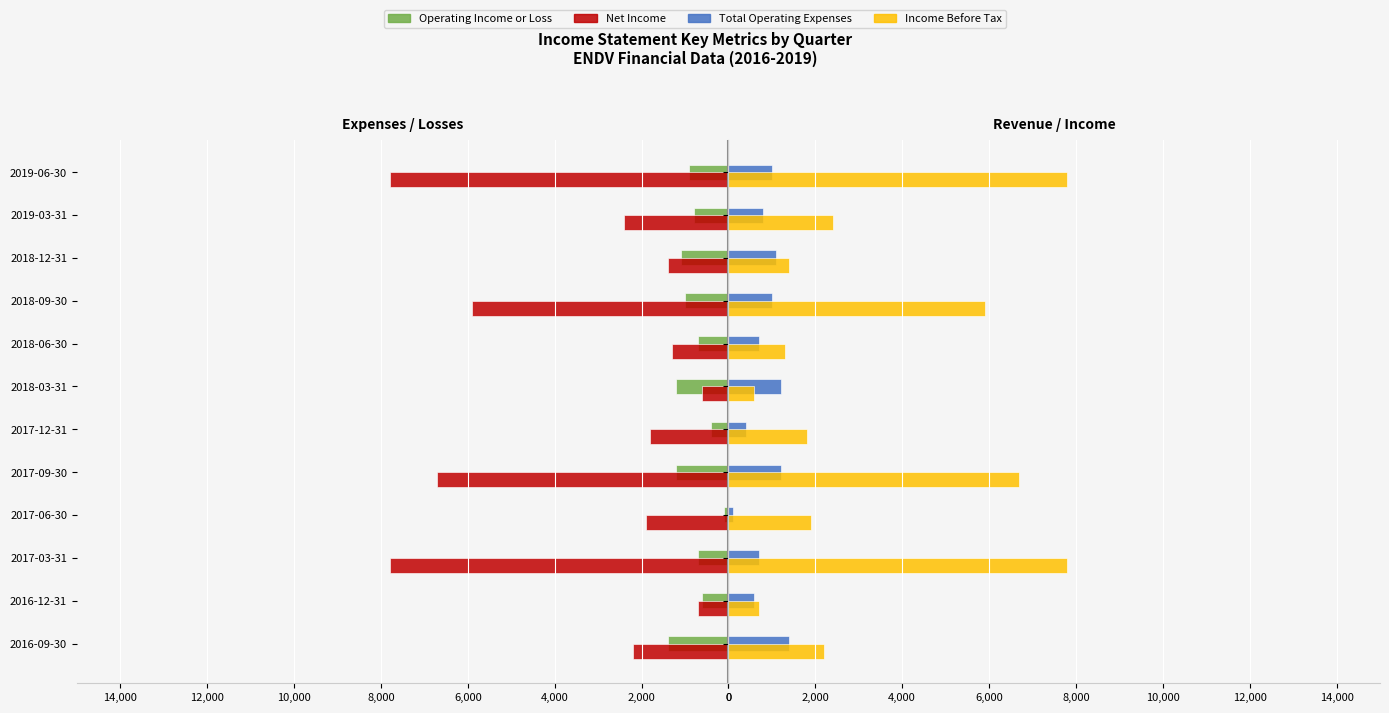

How many groups of bars are there?

12